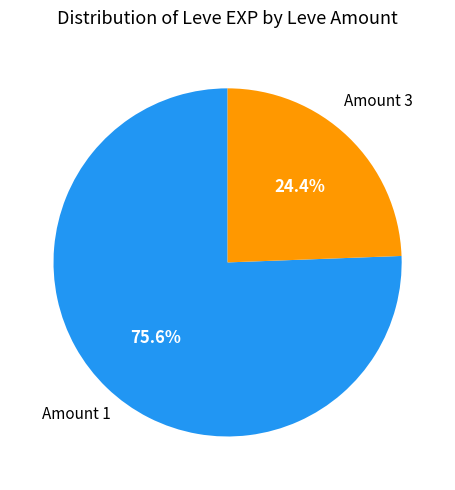

Is there a majority slice in this chart?

Yes